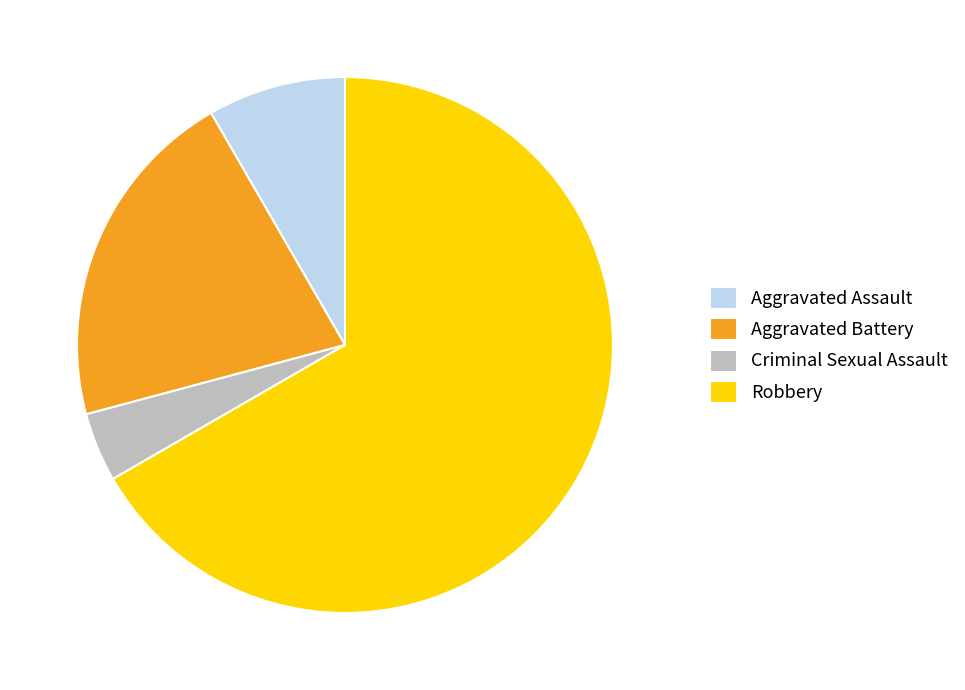

True or false: Aggravated Assault accounts for 8% of the total.

True